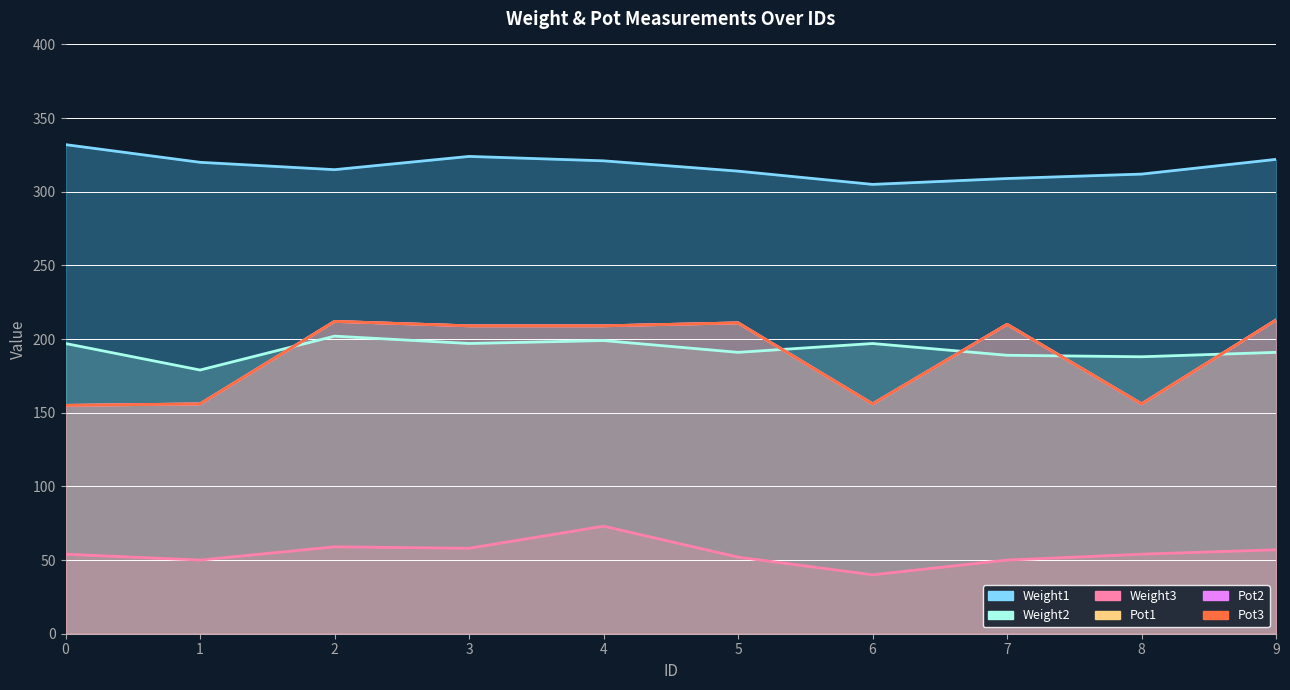

Which series changed the most between 4 and 8?

Pot1